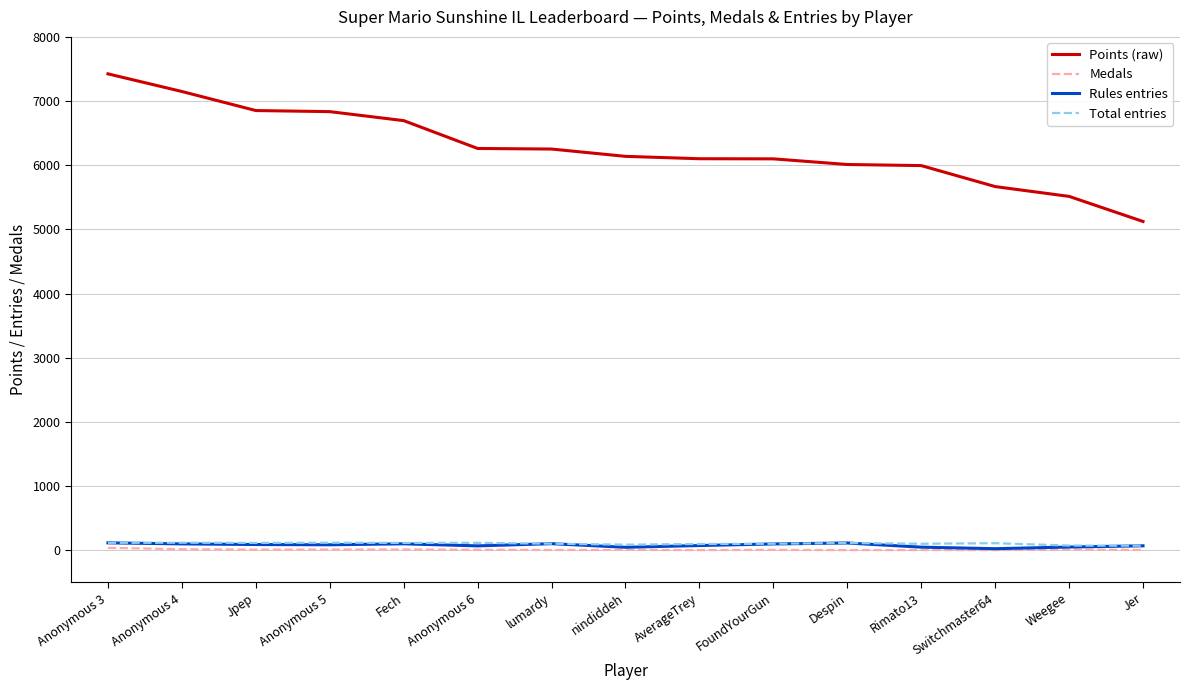

Which series has the largest range (max minus min)?

Points (raw)